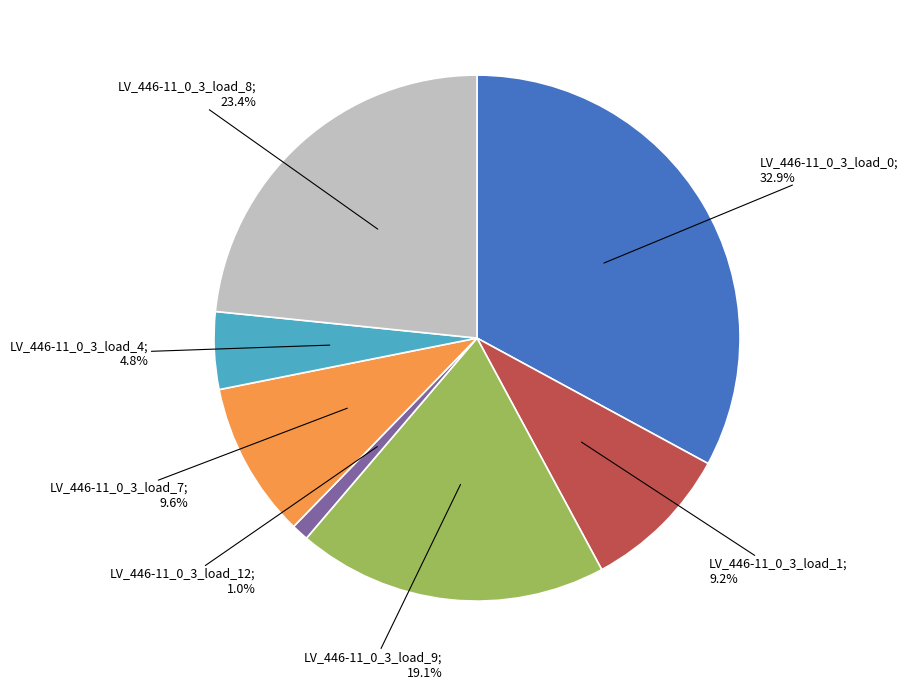

Is there a majority slice in this chart?

No